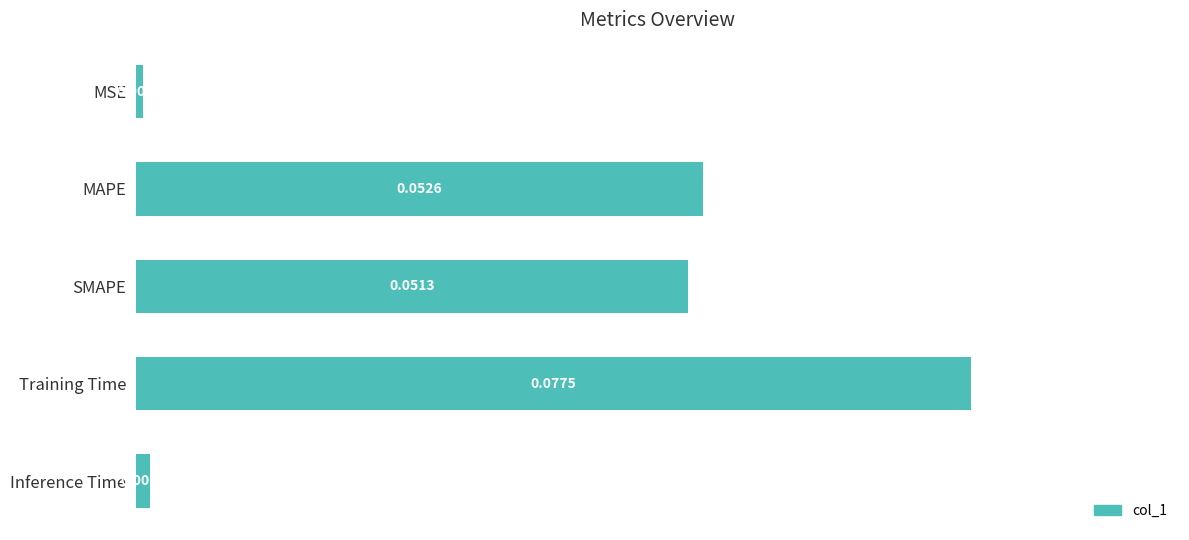

What is the change in value from MSE to SMAPE?

+0.1